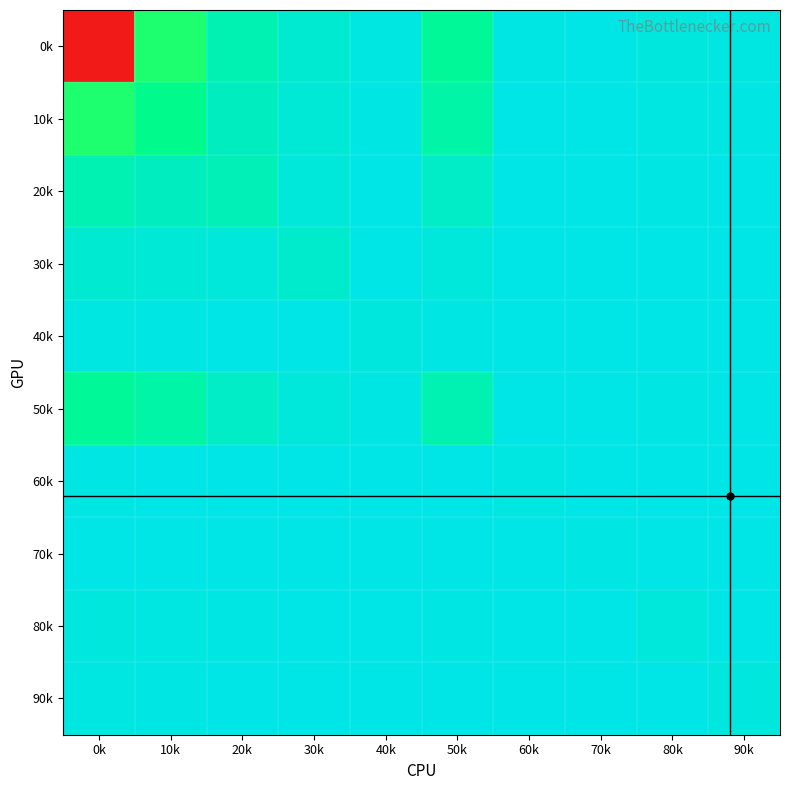

Count the number of data series in this chart.

10